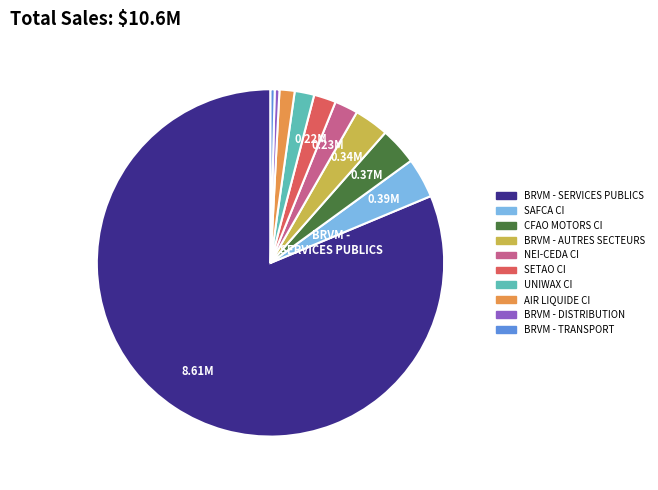

Approximately how many times larger is the value at CFAO MOTORS CI compared to NEI-CEDA CI?

1.6